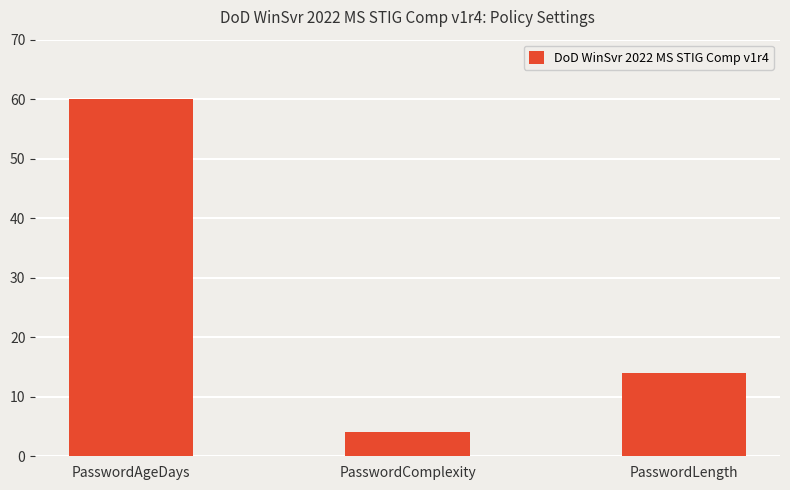

What is the maximum value shown in the chart?

60